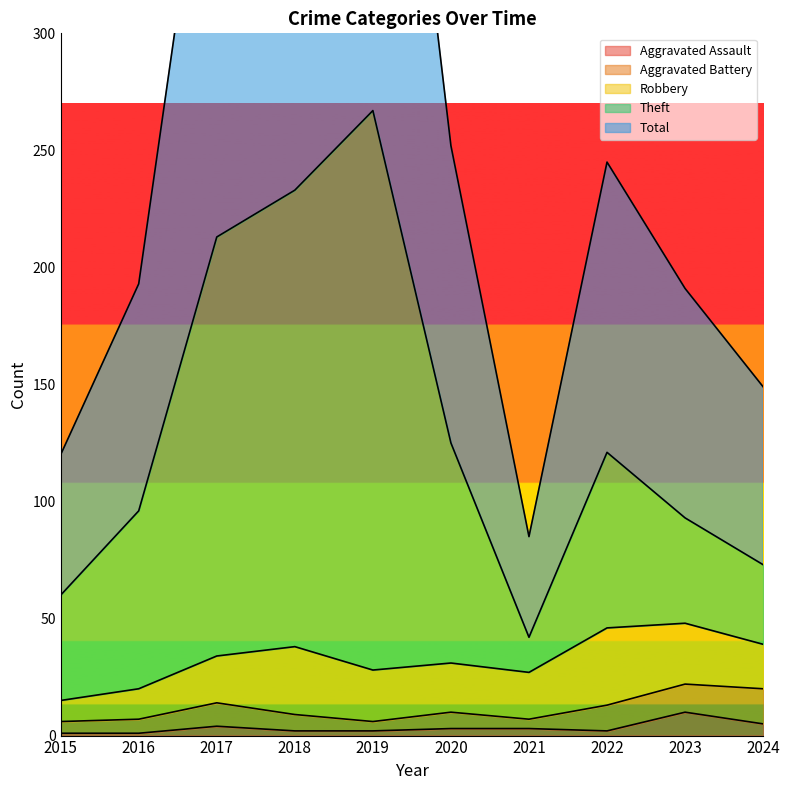

What is the value of the Aggravated Assault point at the 4th from the left?

2